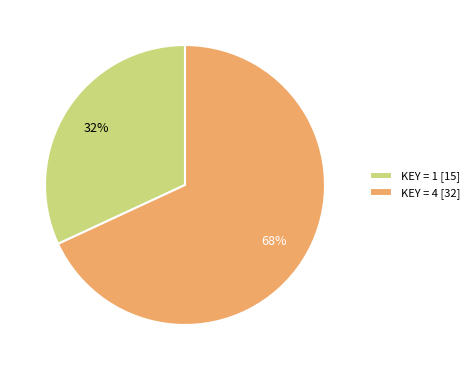

How many segments does this pie chart have?

2